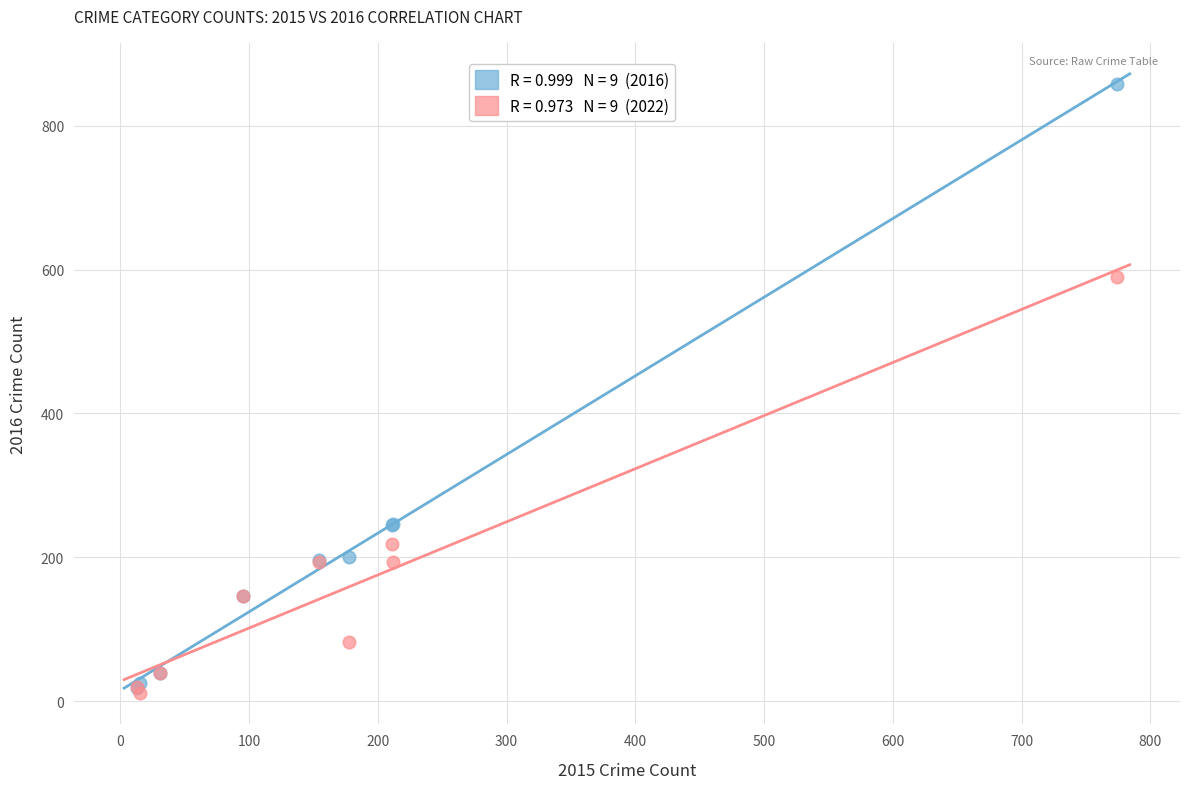

Across all series, what Y value is closest to 434?

590